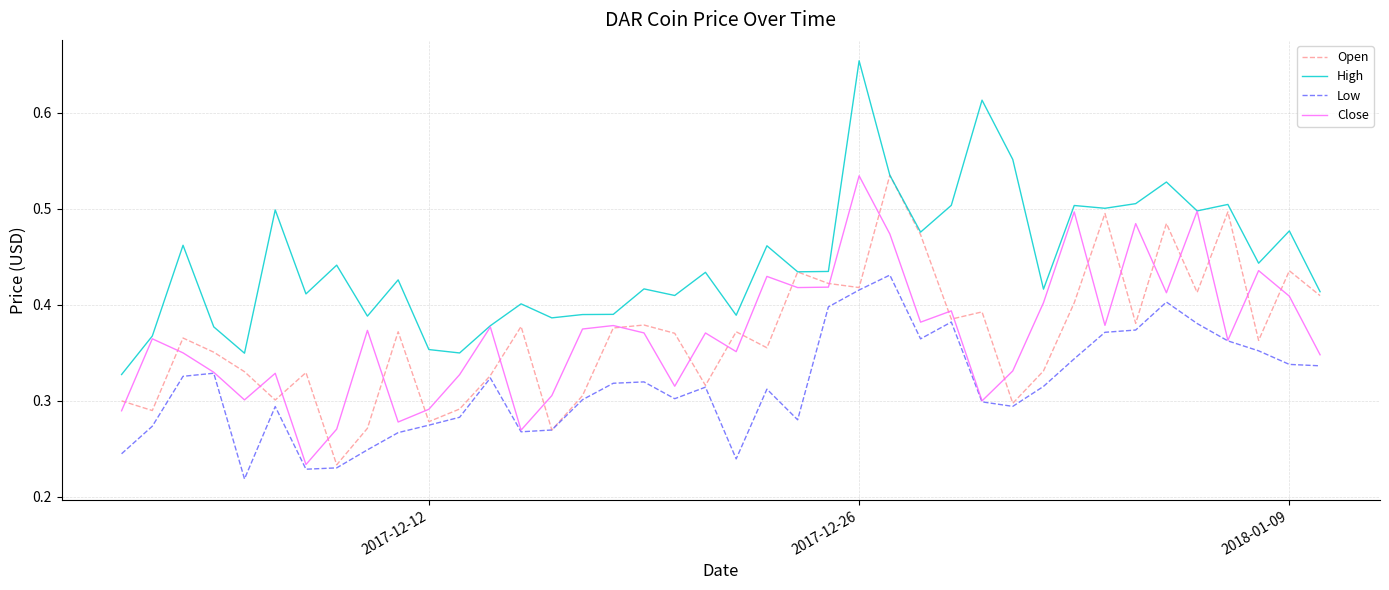

Which series has the largest total across all categories?

High